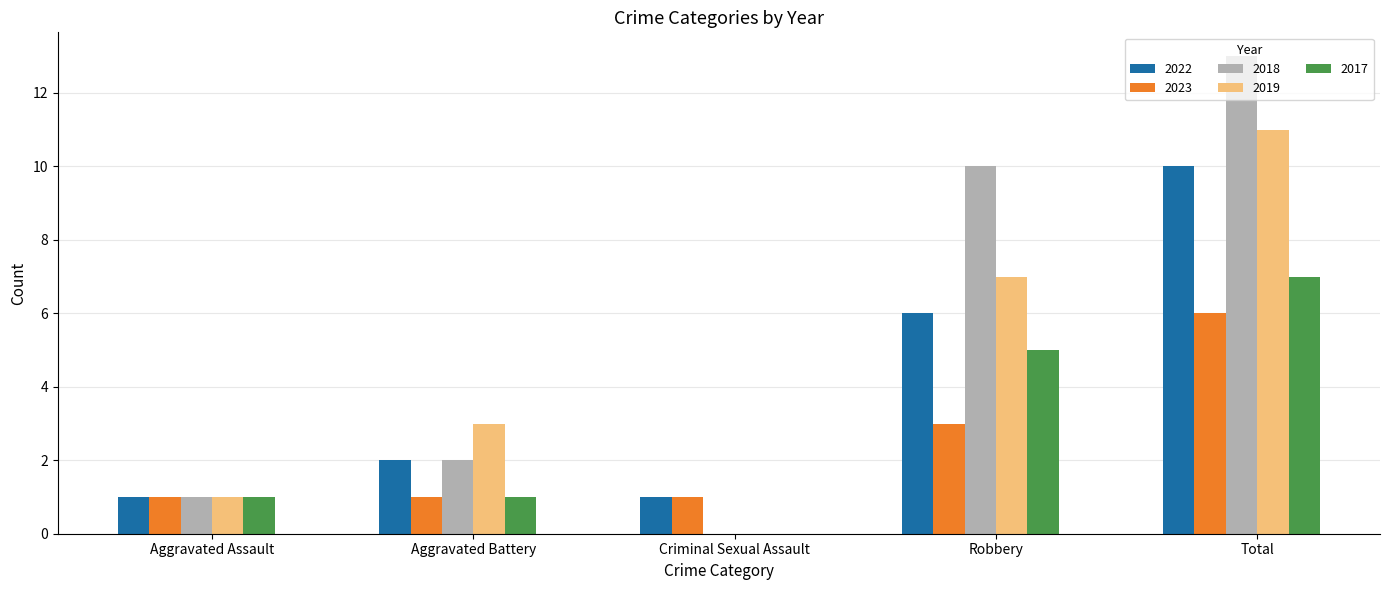

What is the approximate value of 2019 at Robbery?

7